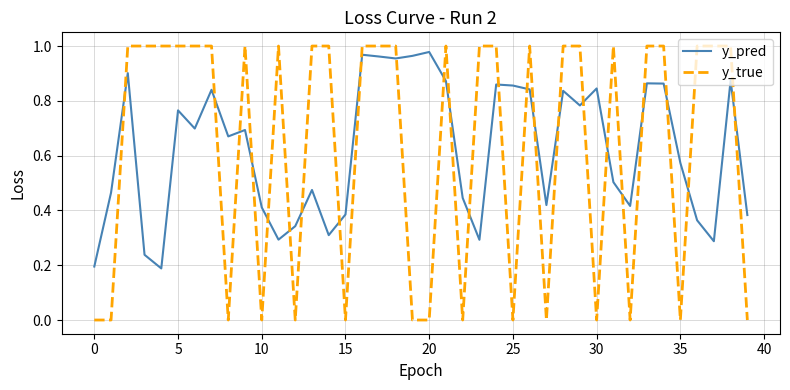

How many lines are shown in the chart?

2